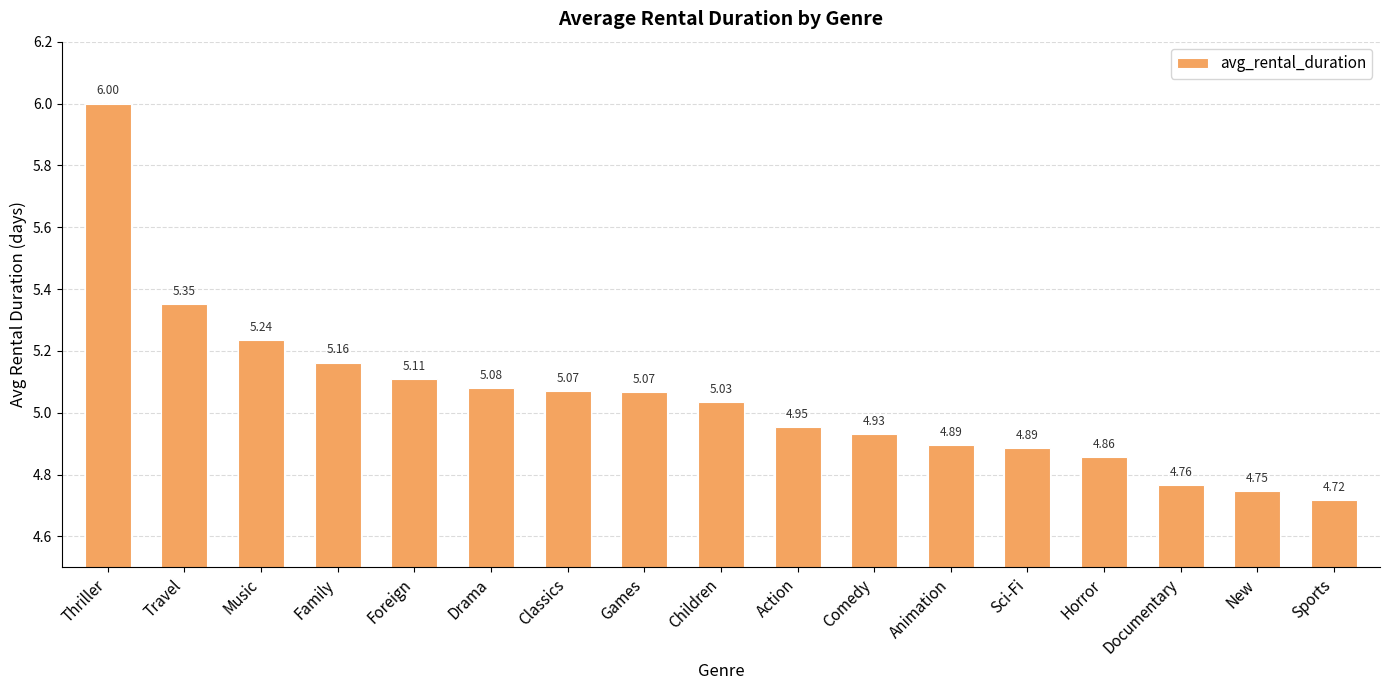

The chart shows a value of 7.9 at Sci-Fi. True or false?

False